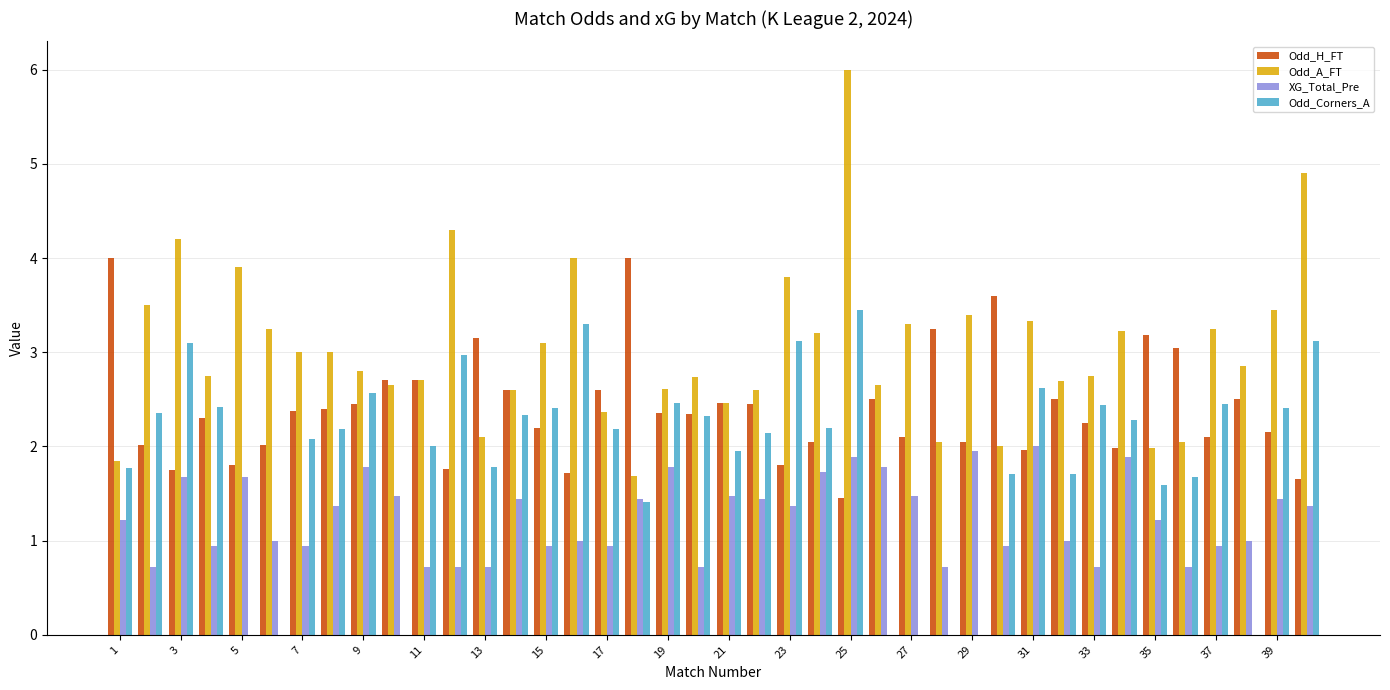

What is the highest value of the Odd_H_FT series?

4.0